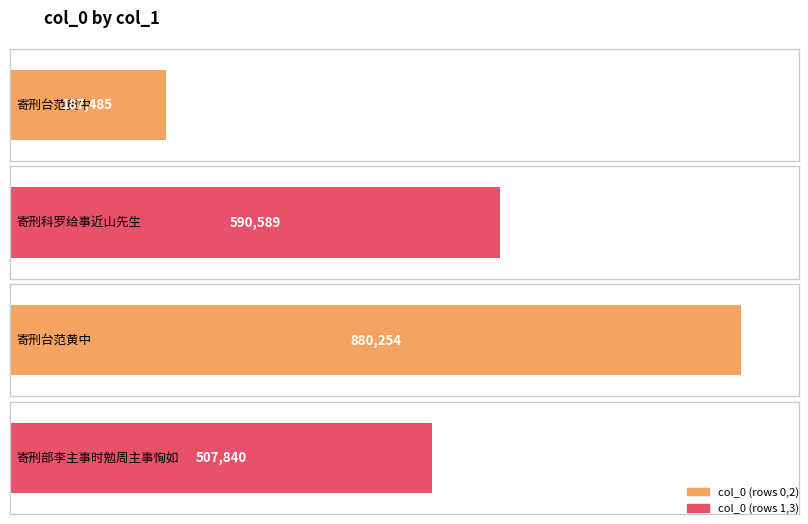

What is the average value?

541542